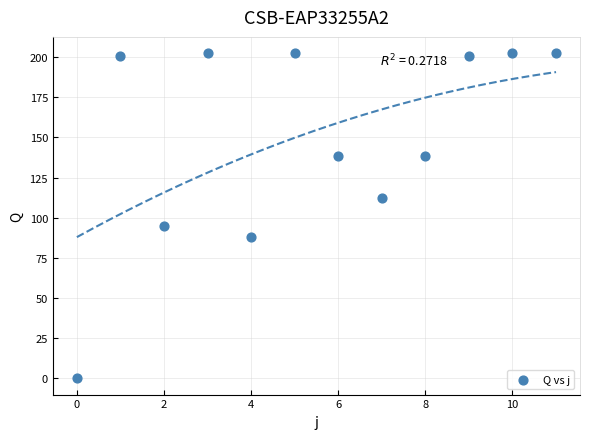

What is the range of Y values (max minus min)?

202.5